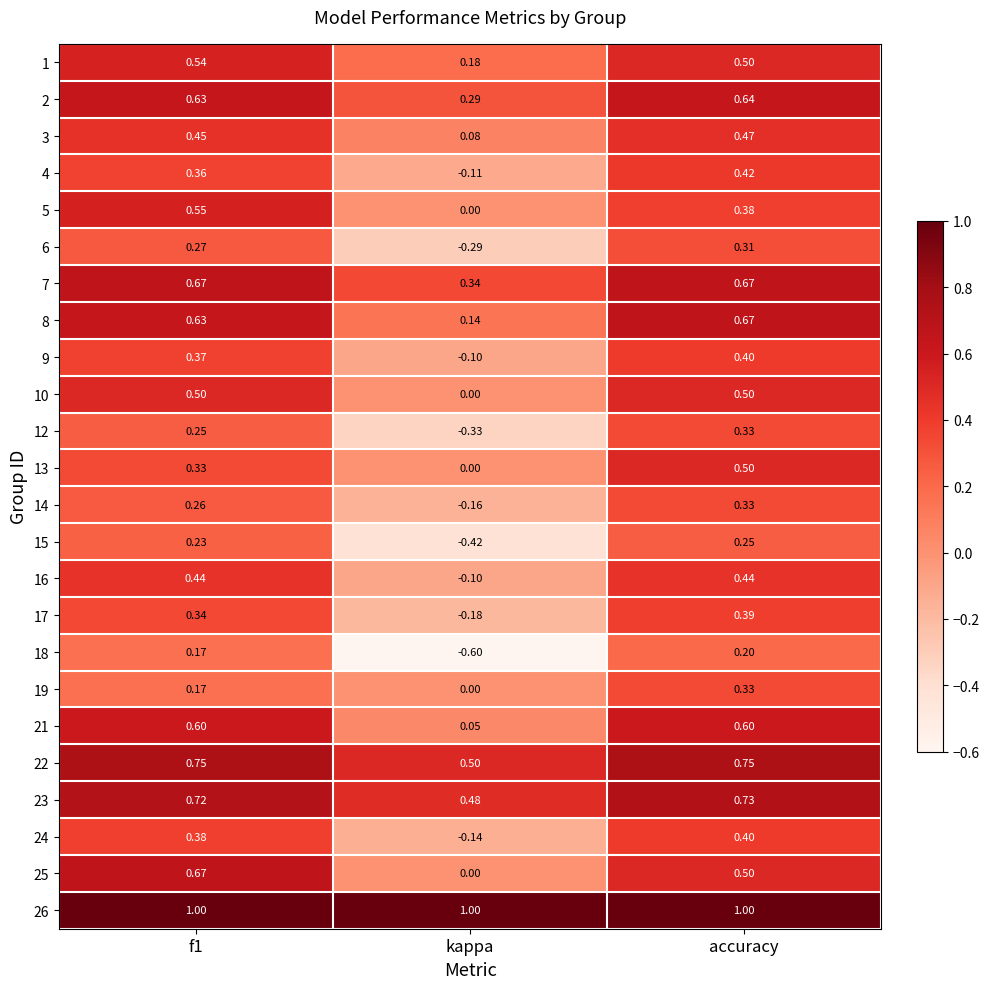

Is the value of 6 at kappa greater than the value of 21 at f1?

No